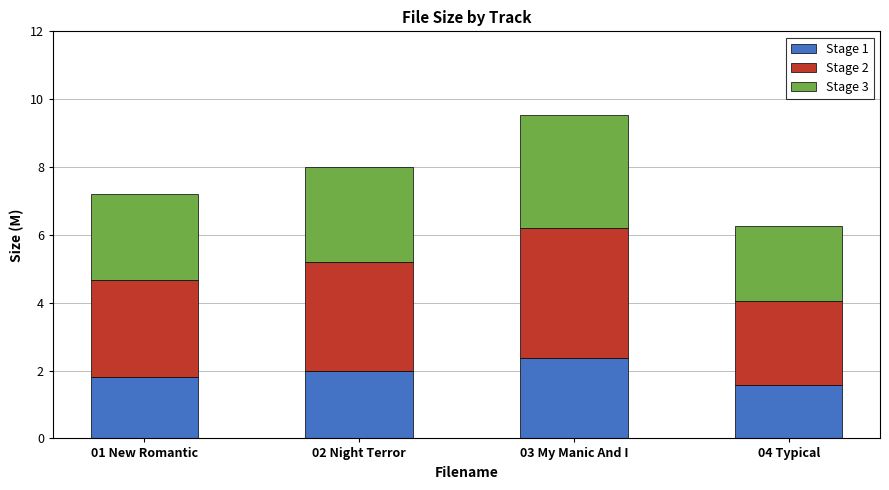

What are all the series names shown in the legend?

Stage 1, Stage 2, Stage 3